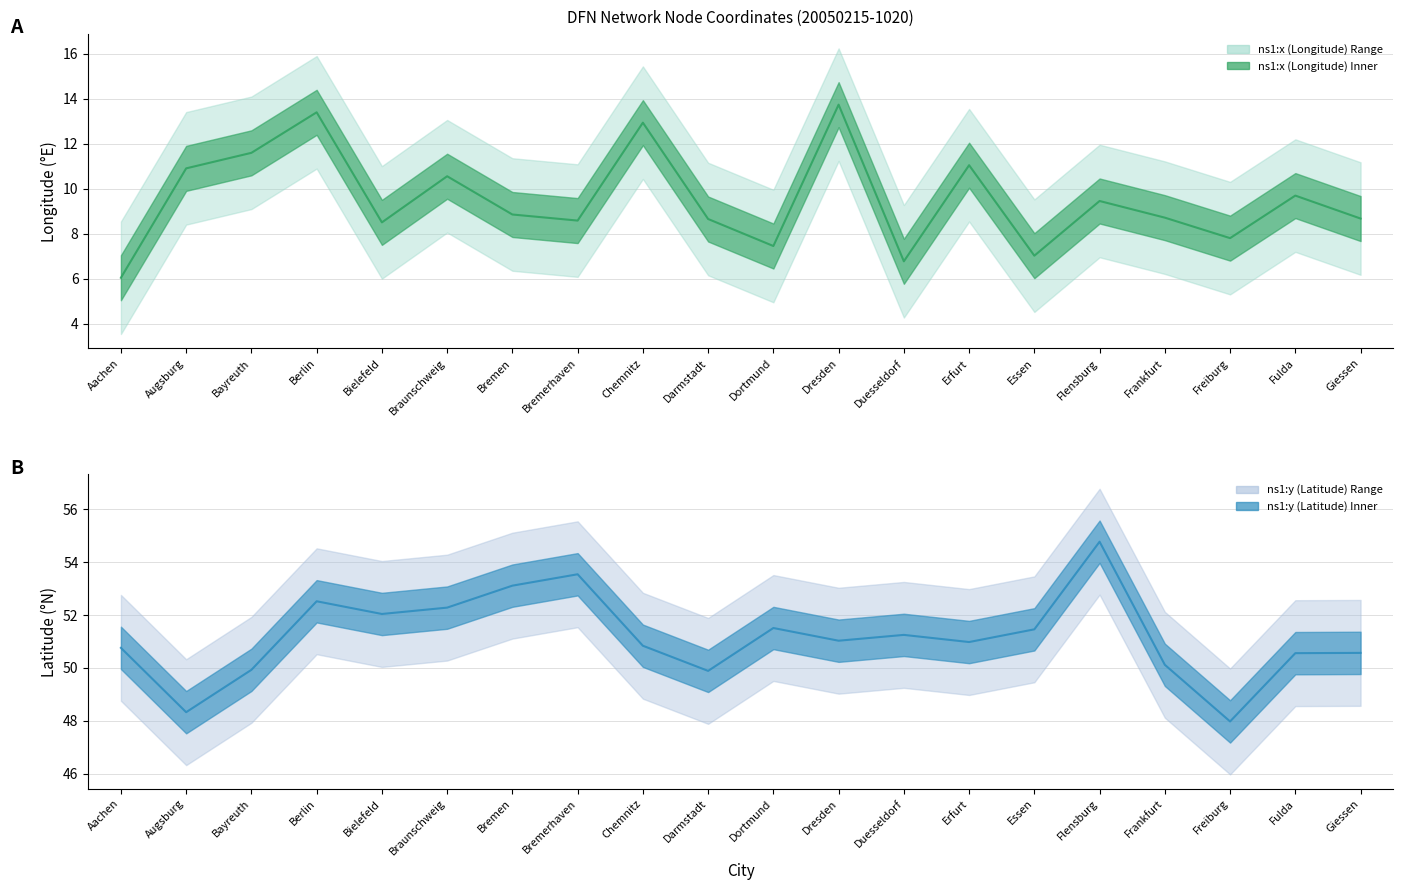

Rank the series by their maximum value, from highest to lowest.

Latitude (center), Longitude (center)